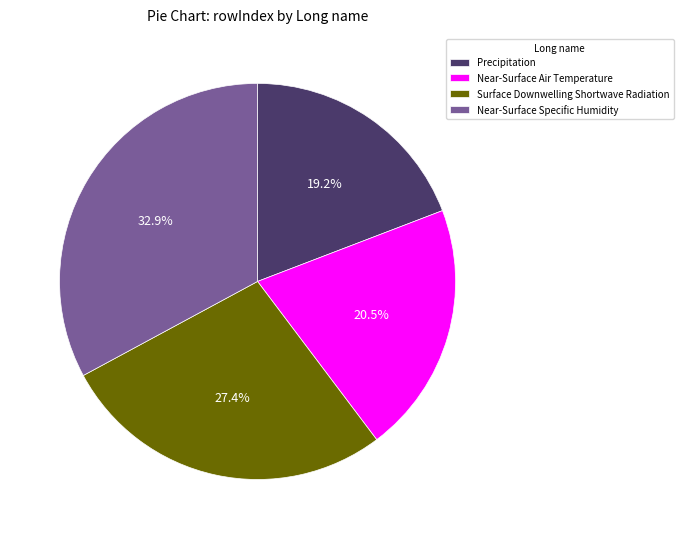

To the nearest percent, what is the average slice percentage?

25%